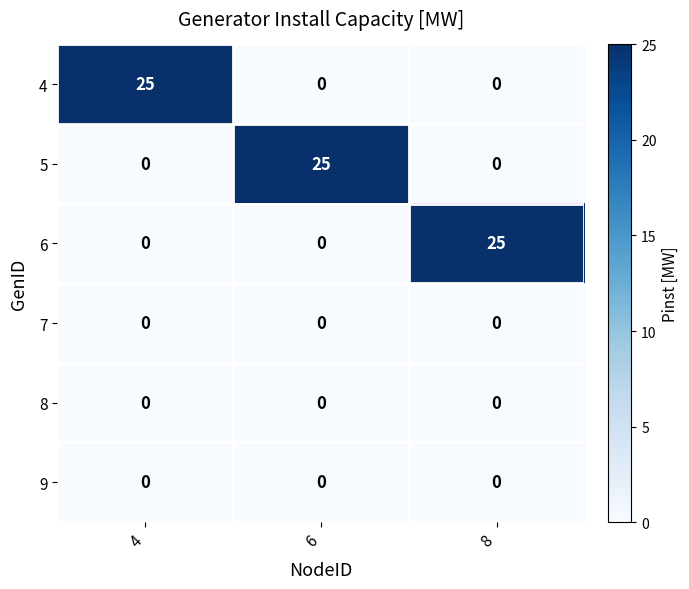

What is the greatest value displayed?

25